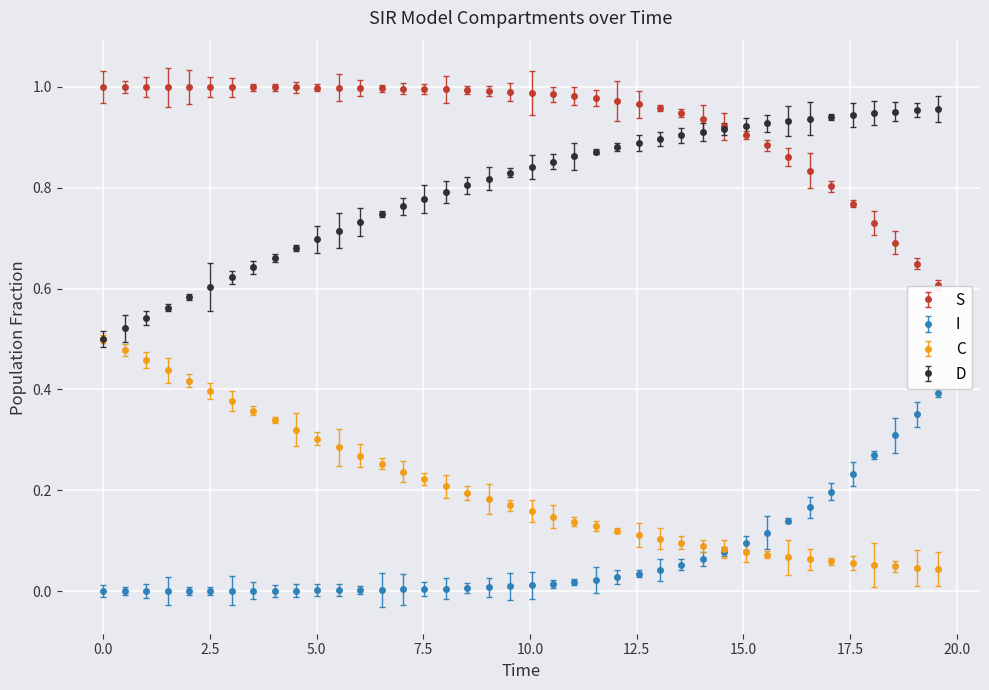

What is the difference between the second highest and second lowest values in the D series?

0.4